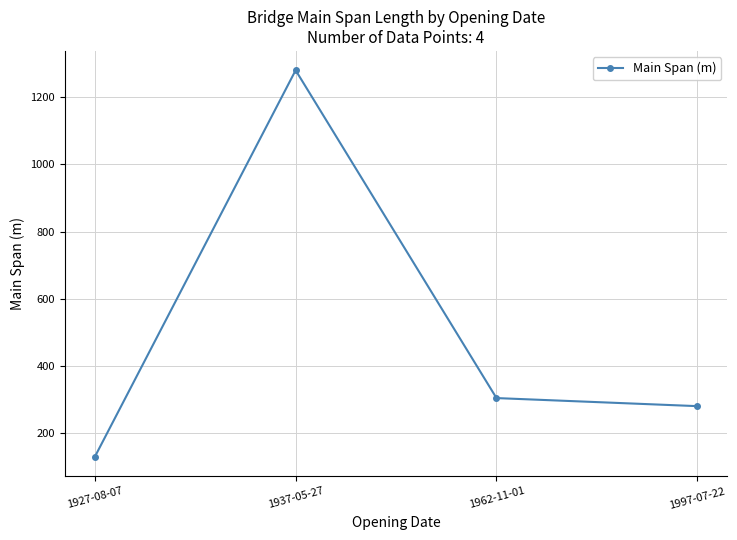

The value at 1927-08-07 is 217. True or false?

False